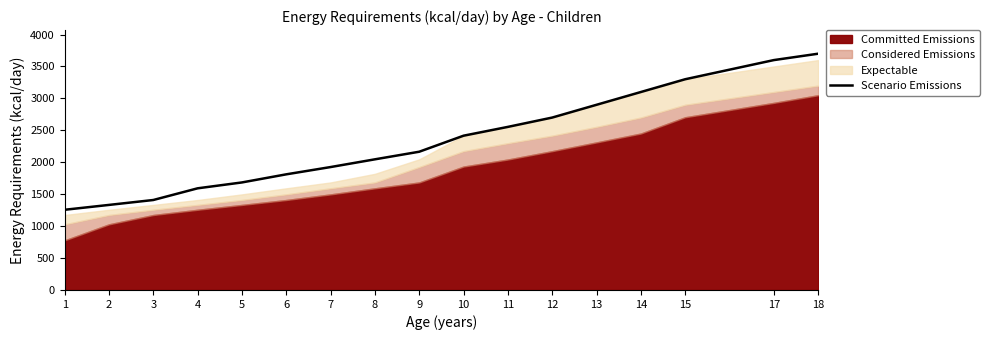

What is the difference between the maximum and minimum values?

2444